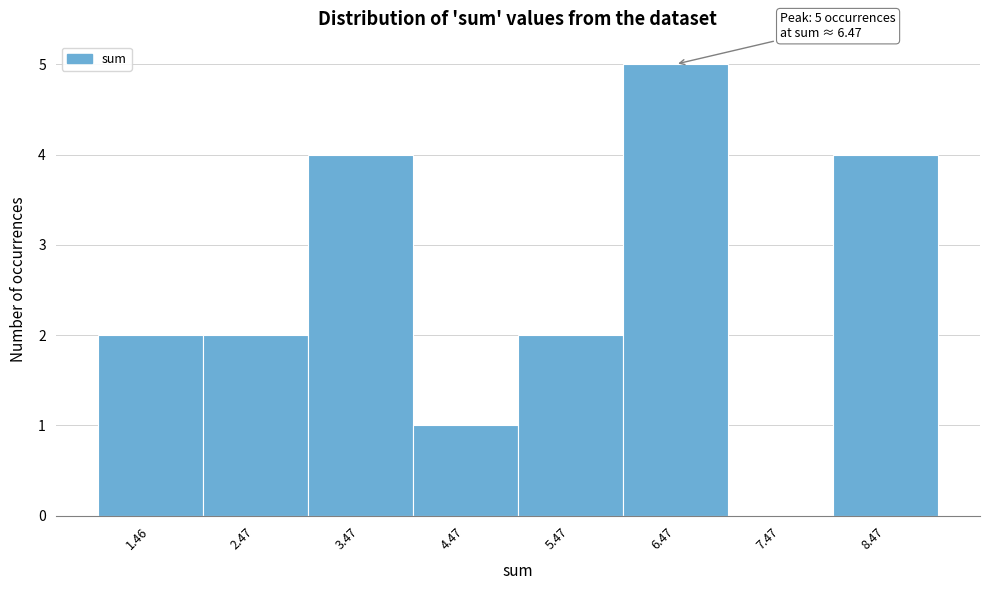

Over which range of the x-axis is the bar tallest?

6 to 7